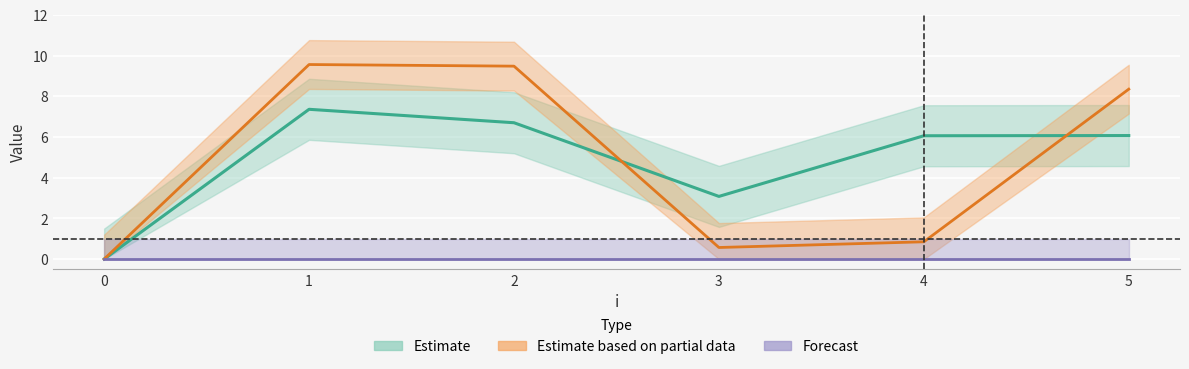

Reading right to left, extract all data points from this chart.

x: 6.1	6.1	3.1	6.7	7.4	0.0
y: 8.3	0.8	0.6	9.5	9.6	0.0